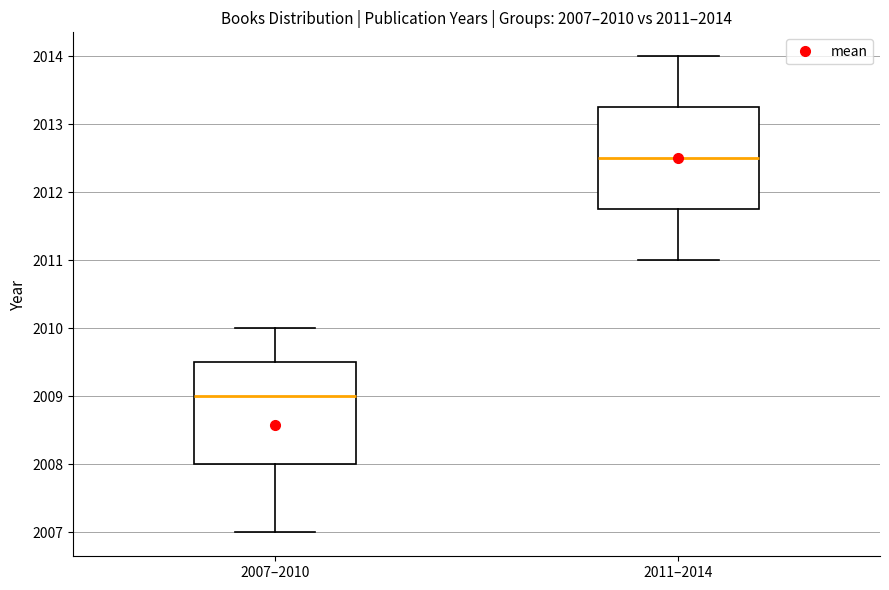

Which box's median line is the lowest?

2007–2010